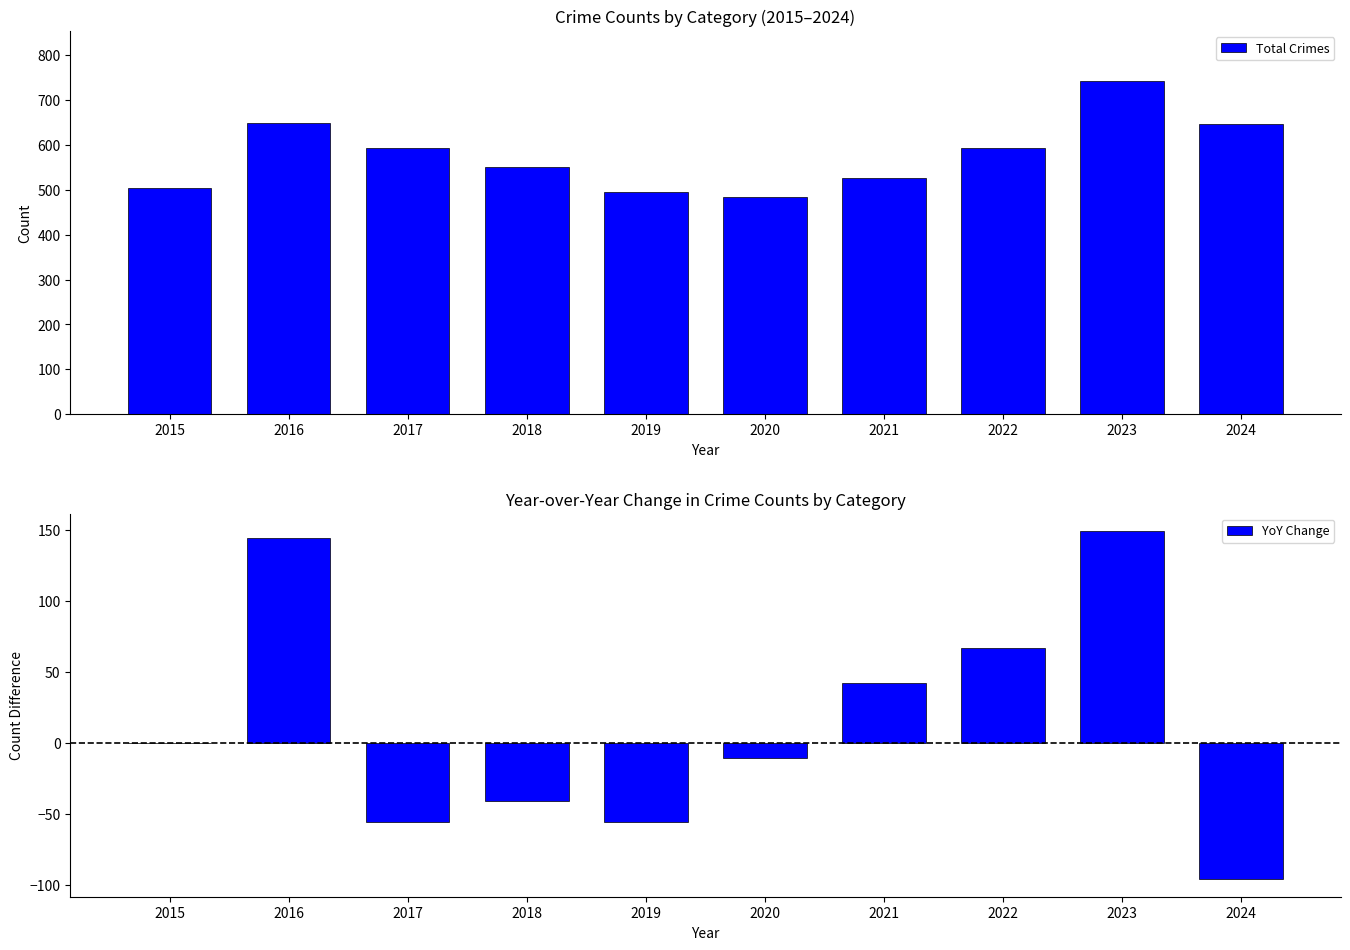

What is the smallest value displayed?

-96